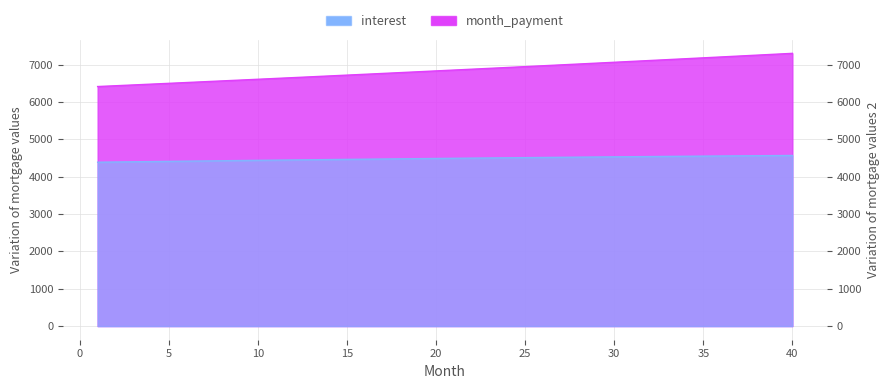

What is the difference between the highest and lowest values at 30?

2533.1